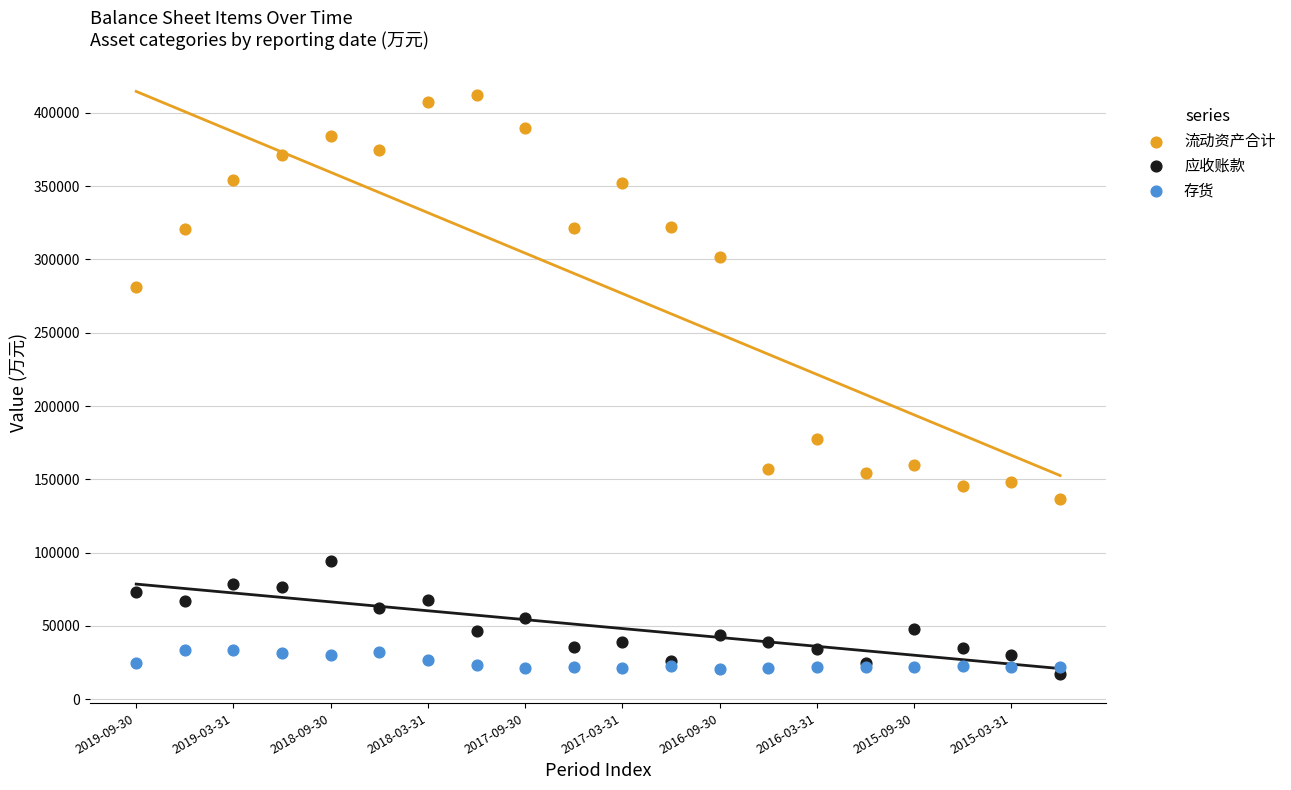

What are all the series names shown in the legend?

流动资产合计, 应收账款, 存货